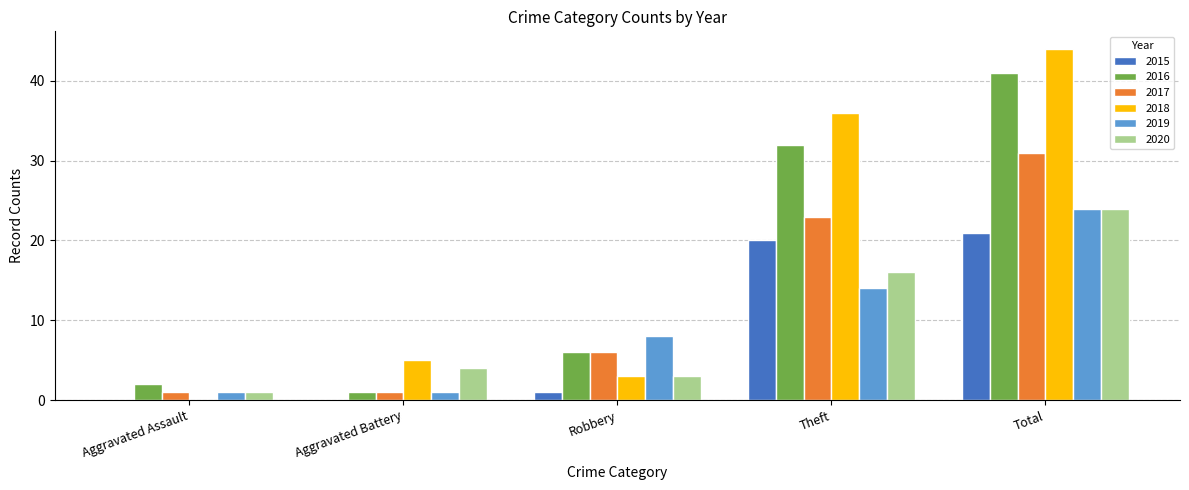

Which series changed the most between Robbery and Theft?

2018